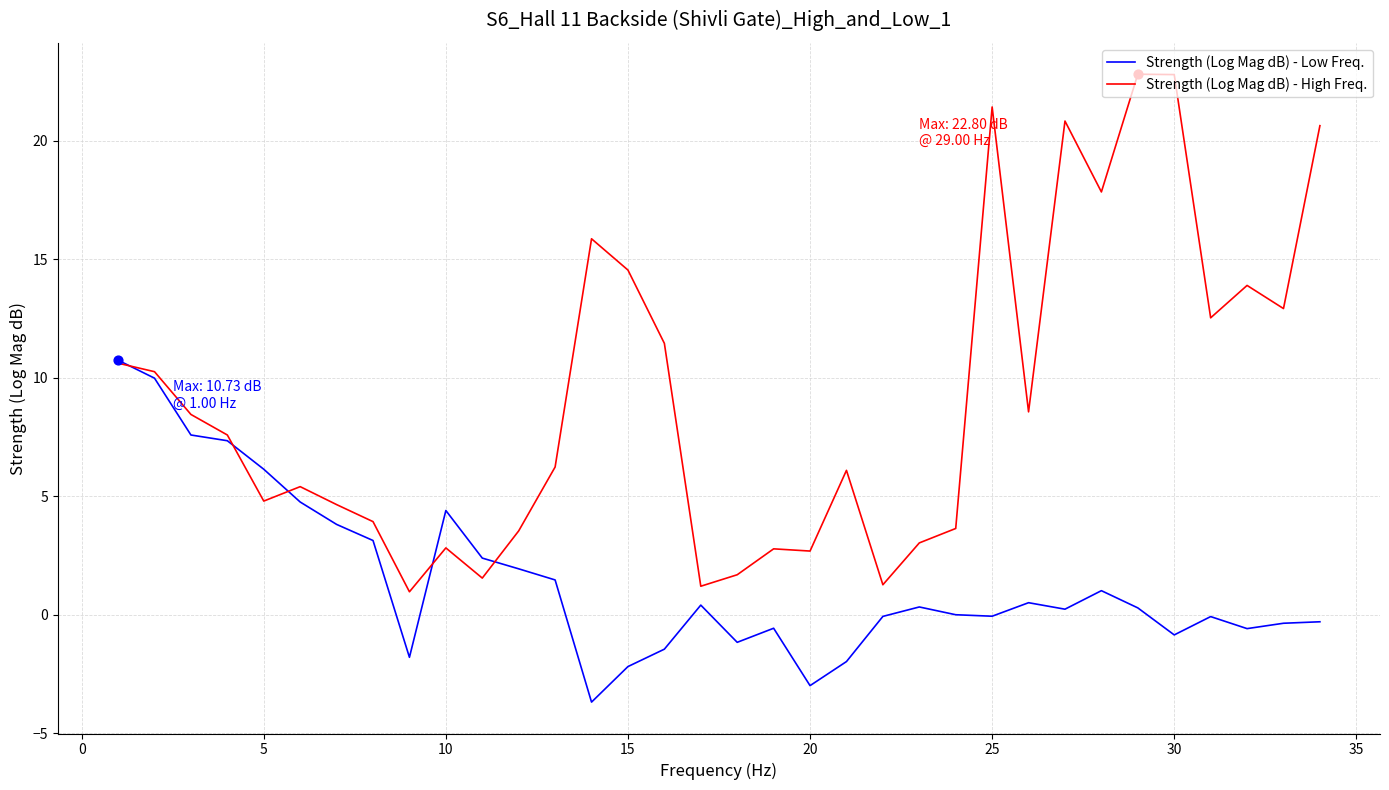

At how many categories does at least one series exceed 16?

6